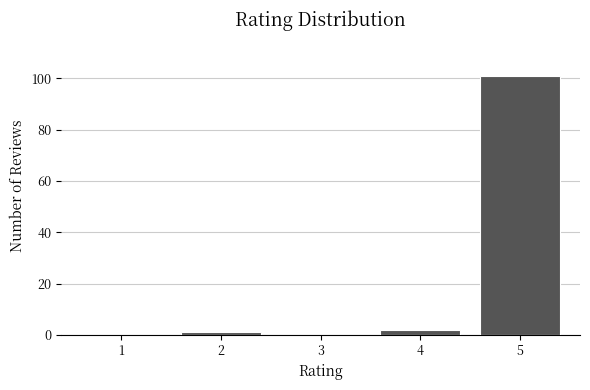

Reading left to right, extract all data points from this chart.

1=0	2=1	3=0	4=2	5=101